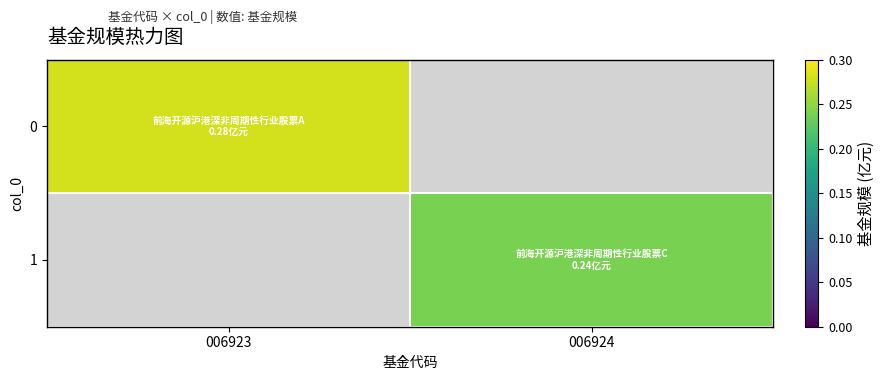

The value of 1 at 006924 is 0.2. True or false?

True